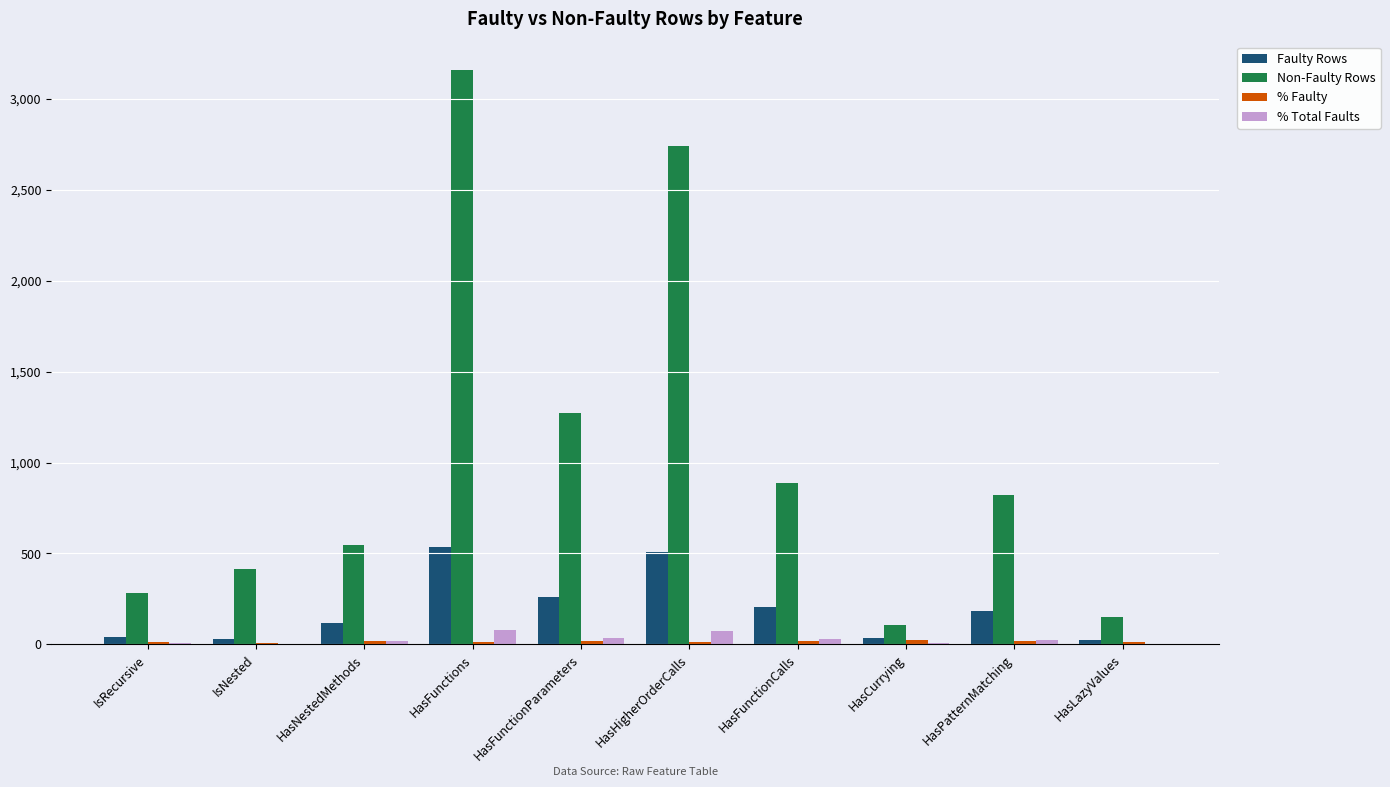

Between IsRecursive and HasFunctionParameters, which series saw the biggest shift?

Non-Faulty Rows